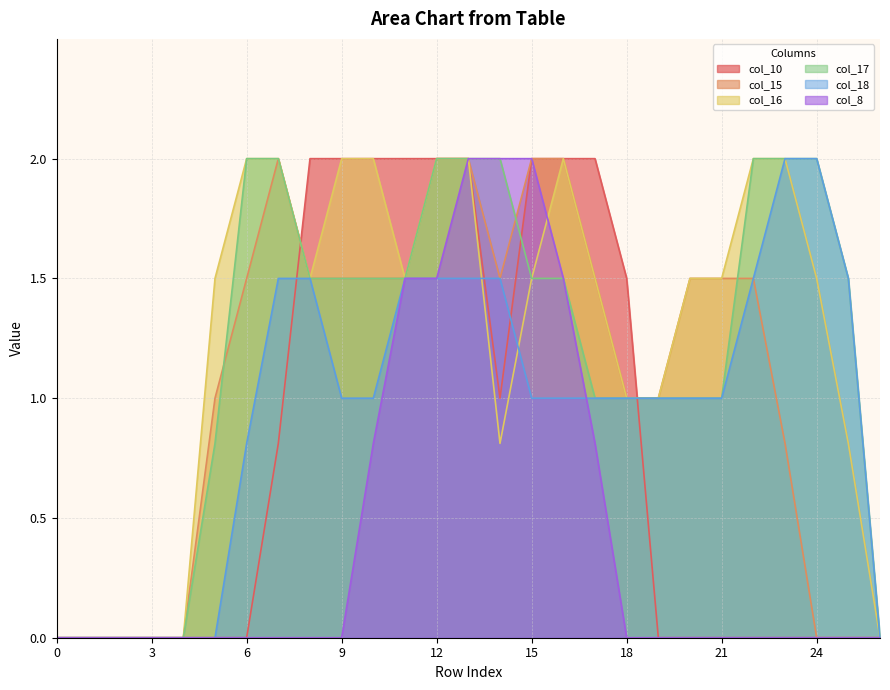

At which label is col_17 closest to 1?

17